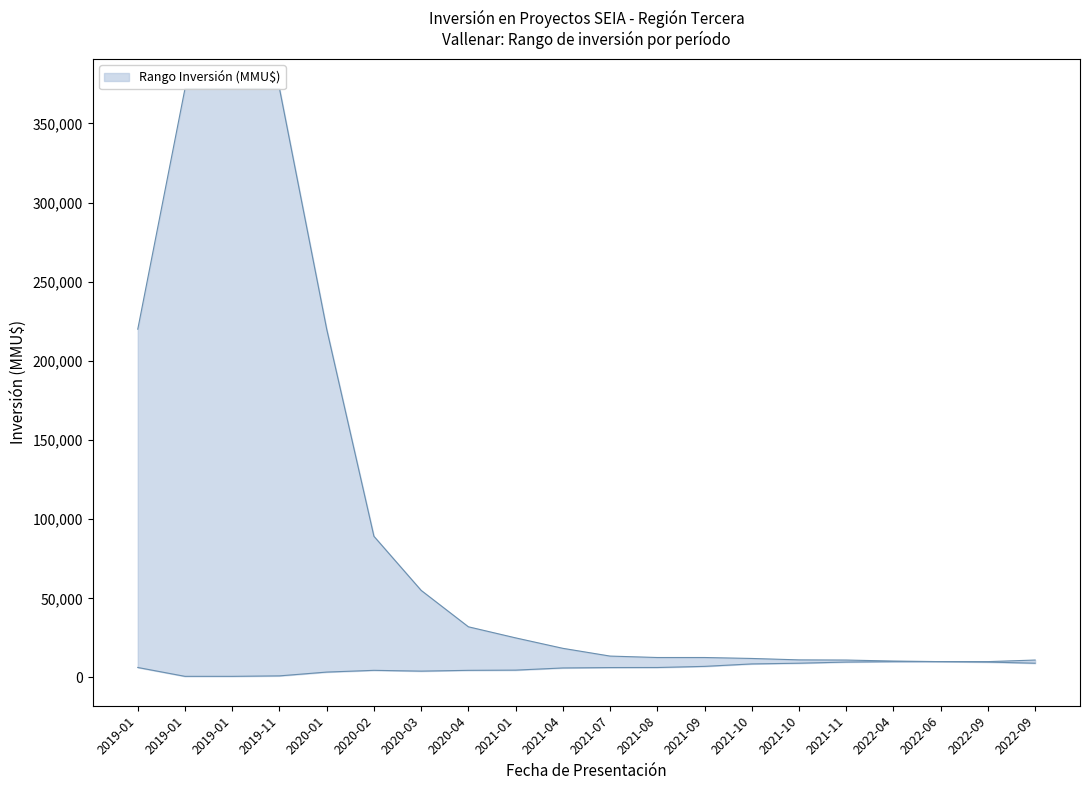

What is the label of the 7th point from the left?

2020-03